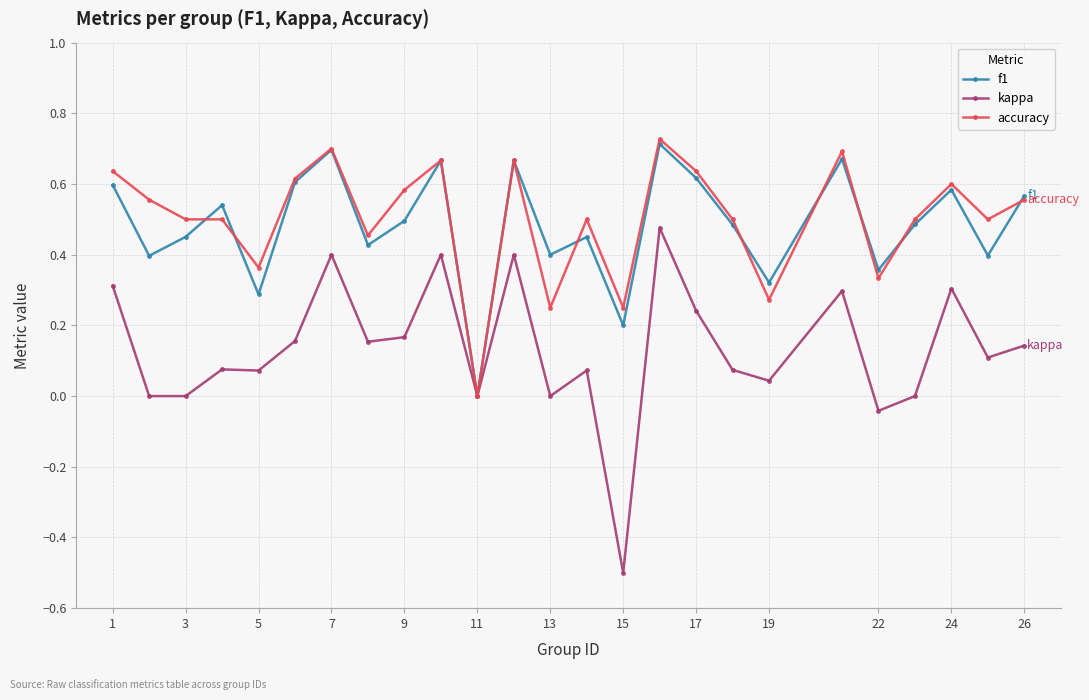

Which series has the widest spread of values?

kappa